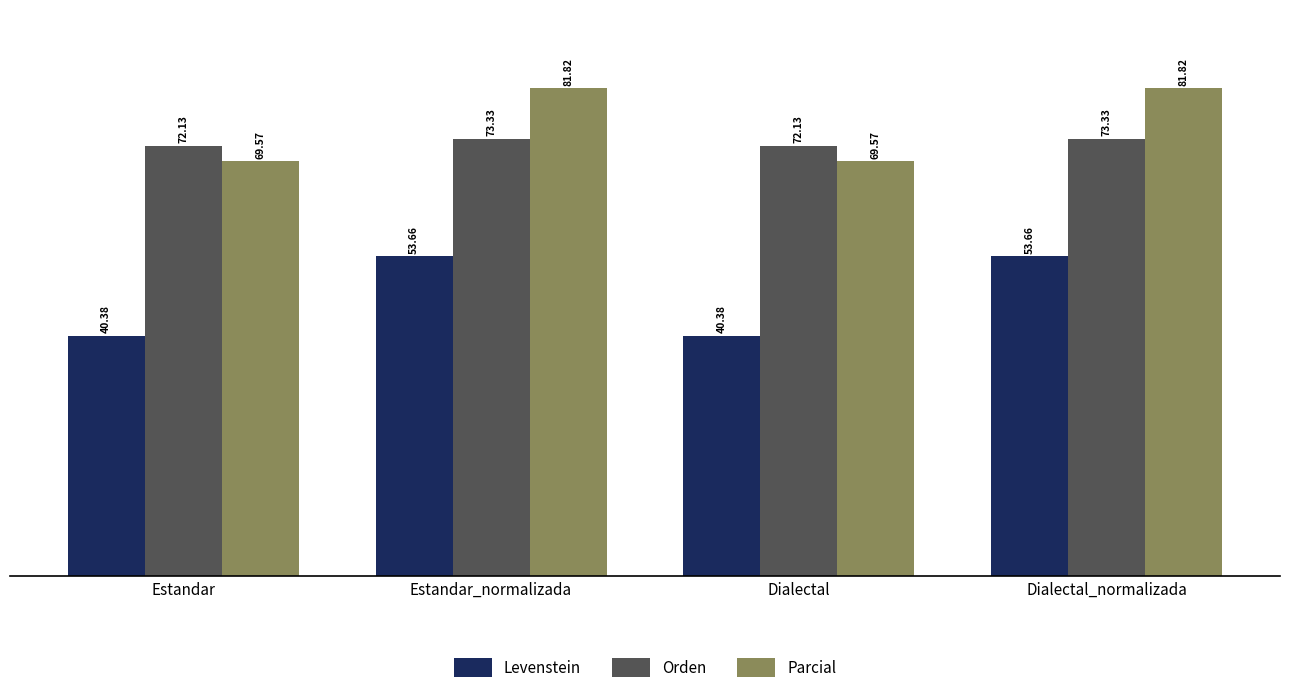

Reading right to left, transcribe all the data shown in this chart.

Levenstein: Dialectal_normalizada=53.7	Dialectal=40.4	Estandar_normalizada=53.7	Estandar=40.4
Orden: Dialectal_normalizada=73.3	Dialectal=72.1	Estandar_normalizada=73.3	Estandar=72.1
Parcial: Dialectal_normalizada=81.8	Dialectal=69.6	Estandar_normalizada=81.8	Estandar=69.6